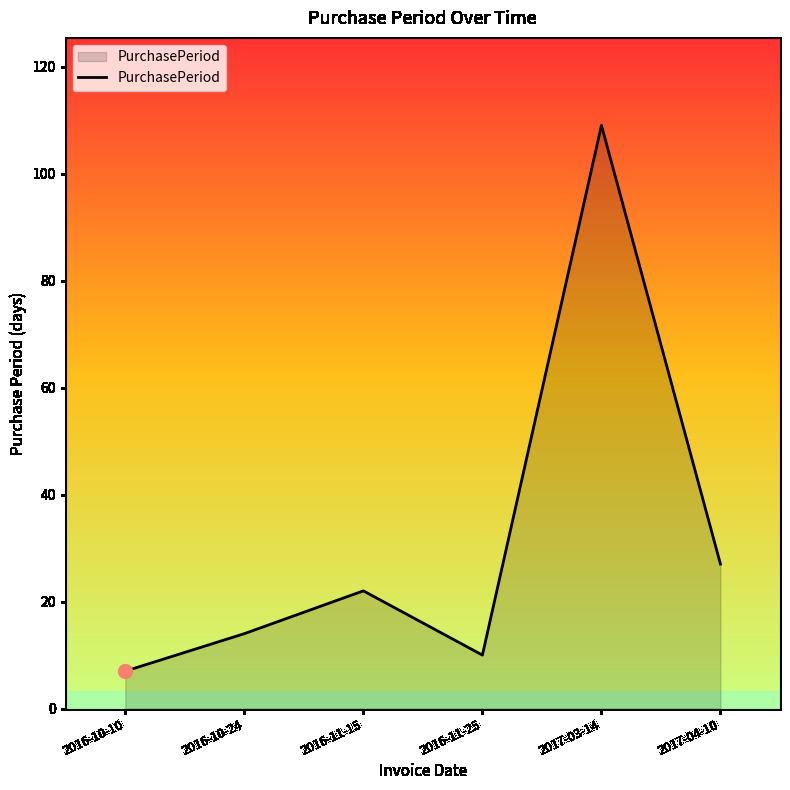

The chart shows a value of 3 at 2016-10-24. True or false?

False